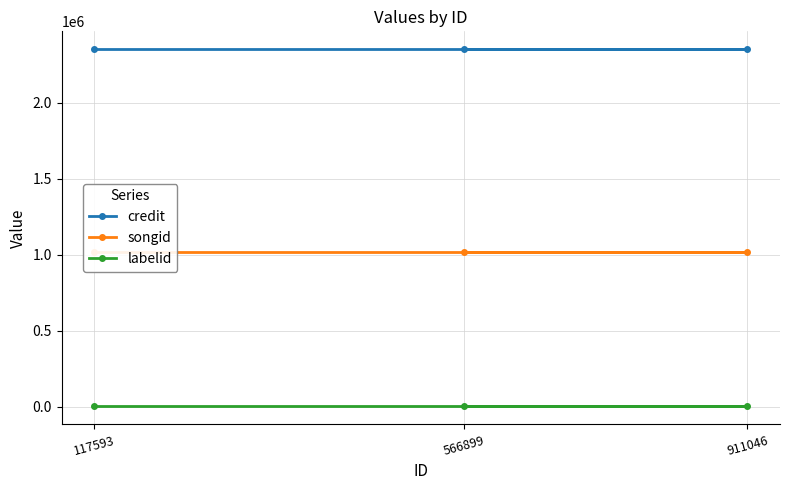

What is the total value across all series at 566899?

3373503